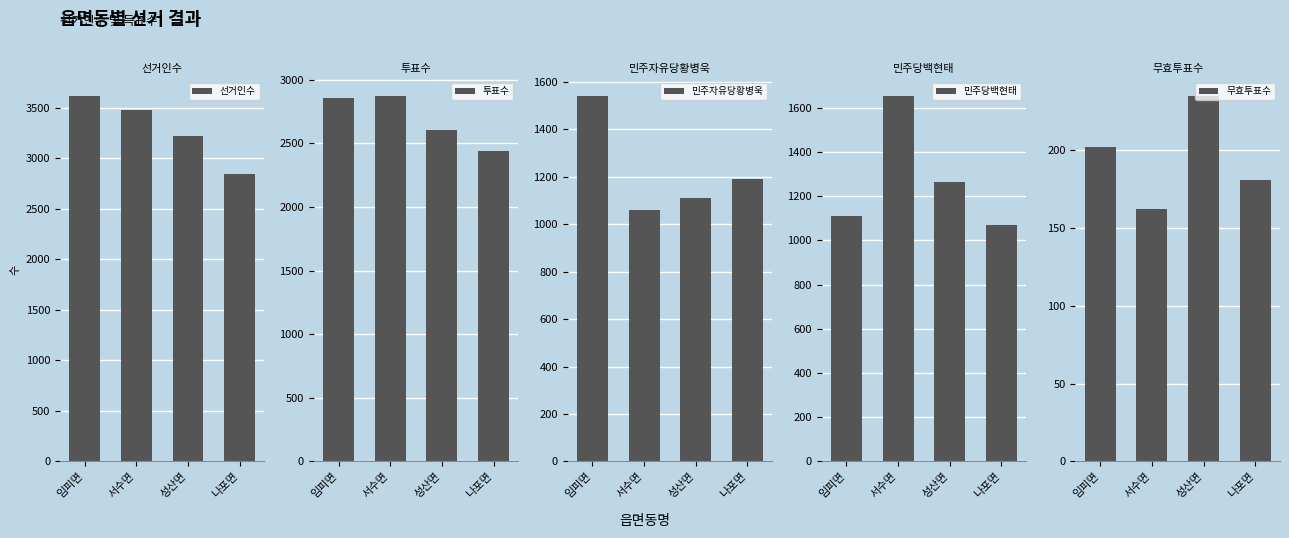

Which series has the largest total across all categories?

선거인수